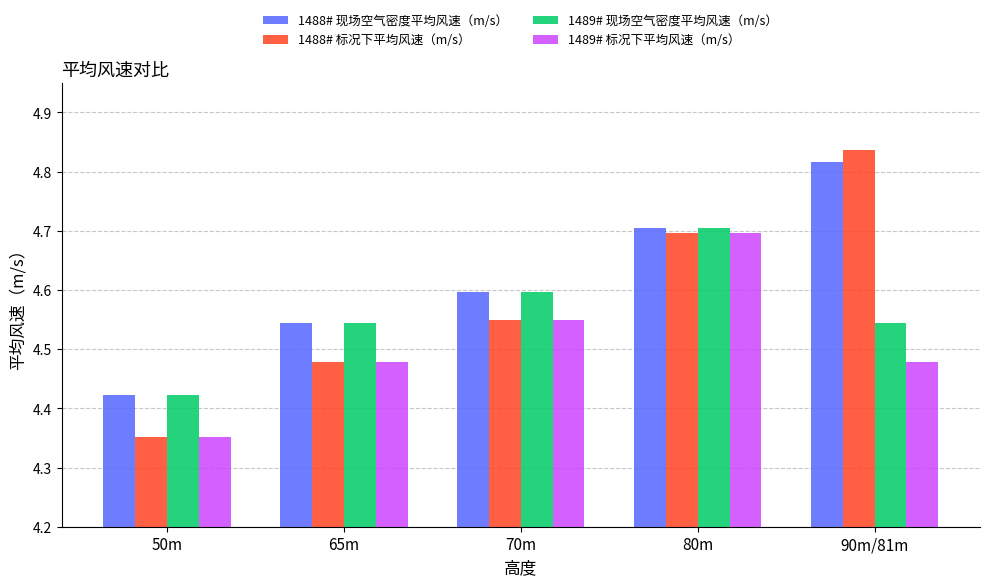

How many 1489# 现场空气密度平均风速（m/s） values are between 4 and 5?

5